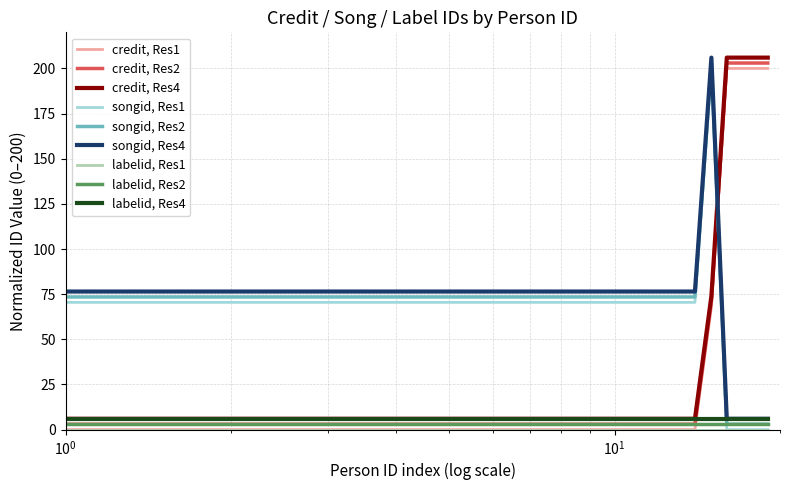

What is the highest value of the credit, Res1 series?

200.0